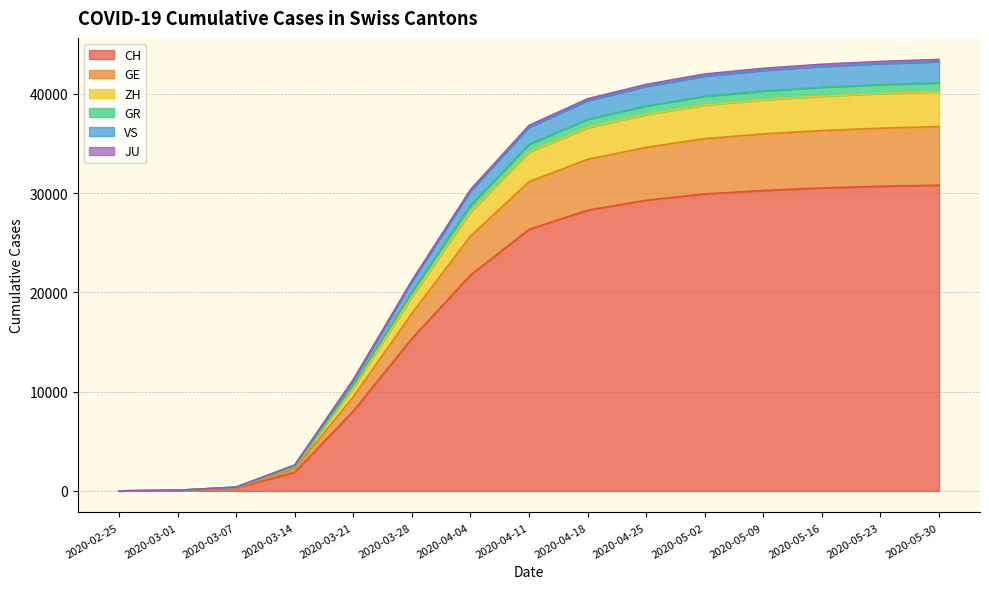

The VS series shows 41984 at 2020-05-02. True or false?

True